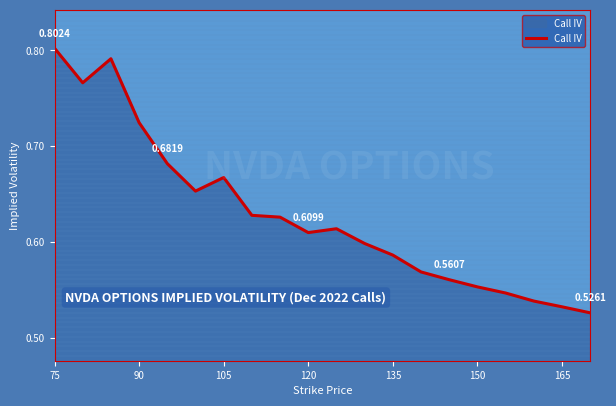

What is the difference between the maximum and minimum values?

0.3